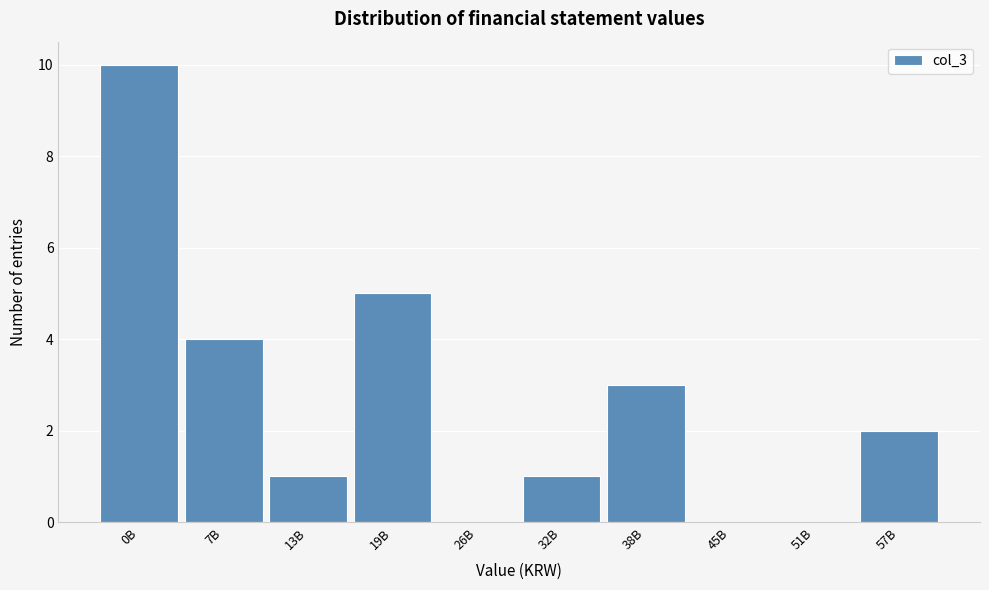

Reading right to left, list all the values displayed in this chart.

57B=2	51B=0	45B=0	38B=3	32B=1	26B=0	19B=5	13B=1	7B=4	0B=10